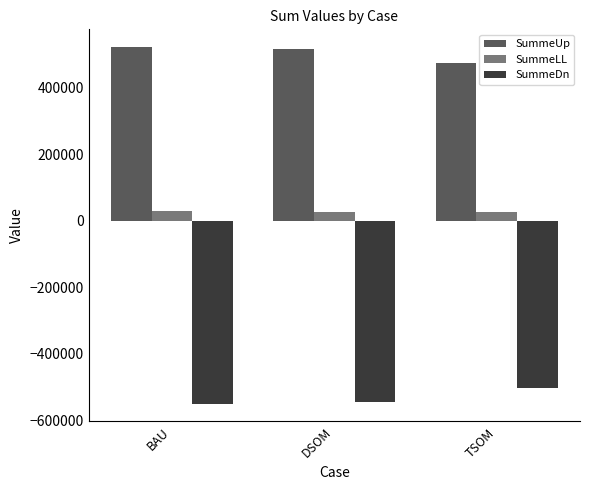

What position from the left is DSOM?

2